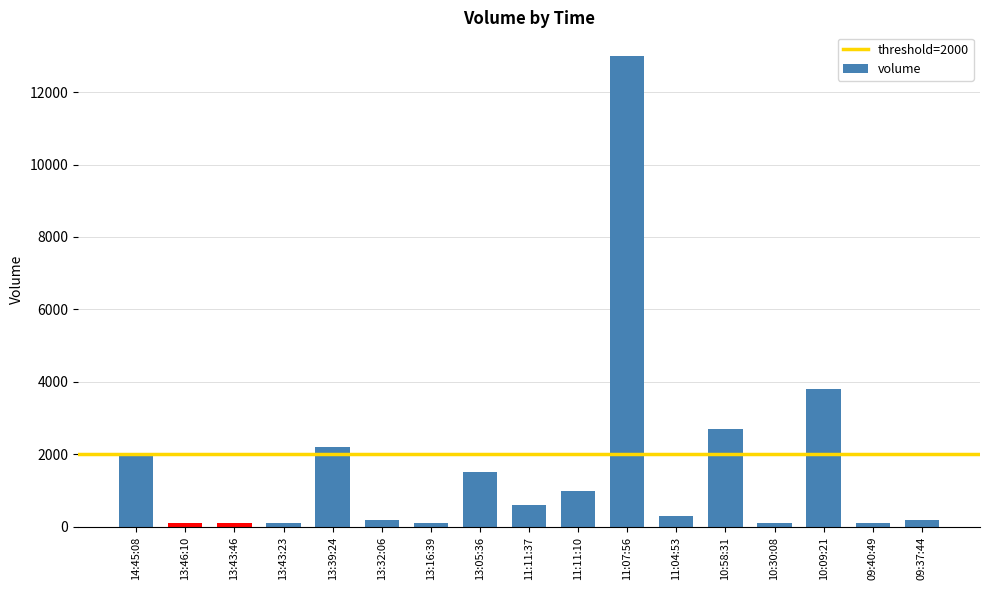

Reading left to right, what are all the values shown in this chart?

14:45:08=2000	13:46:10=100	13:43:46=100	13:43:23=100	13:39:24=2200	13:32:06=200	13:16:39=100	13:05:36=1500	11:11:37=600	11:11:10=1000	11:07:56=13000	11:04:53=300	10:58:31=2700	10:30:08=100	10:09:21=3800	09:40:49=100	09:37:44=200